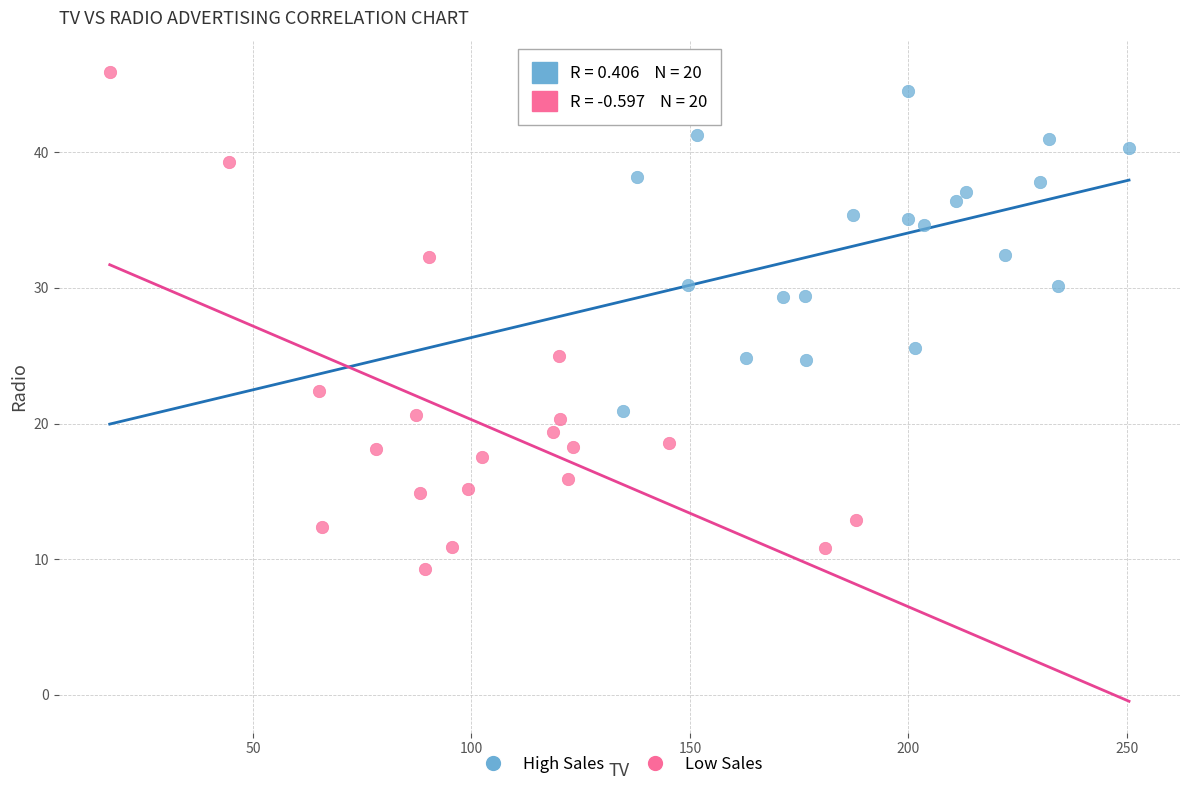

Which series contains the lowest Y value?

Low Sales